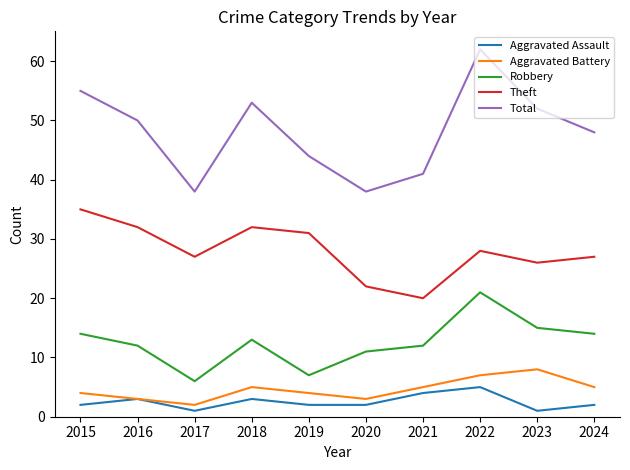

True or false: Aggravated Battery has more than 2 points higher than both neighbors.

False